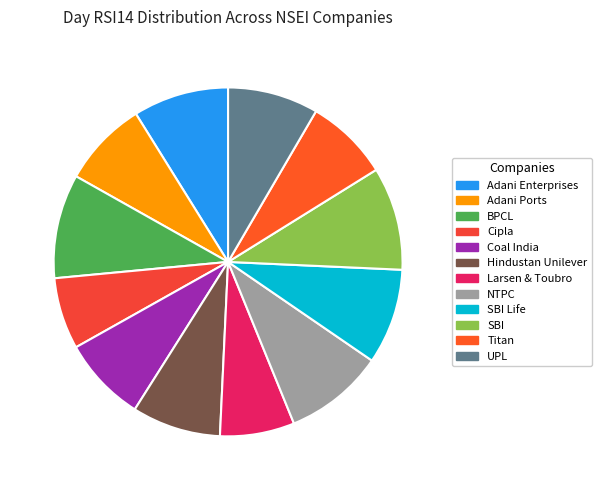

Approximately how many times larger is the value at UPL compared to Larsen & Toubro?

1.2